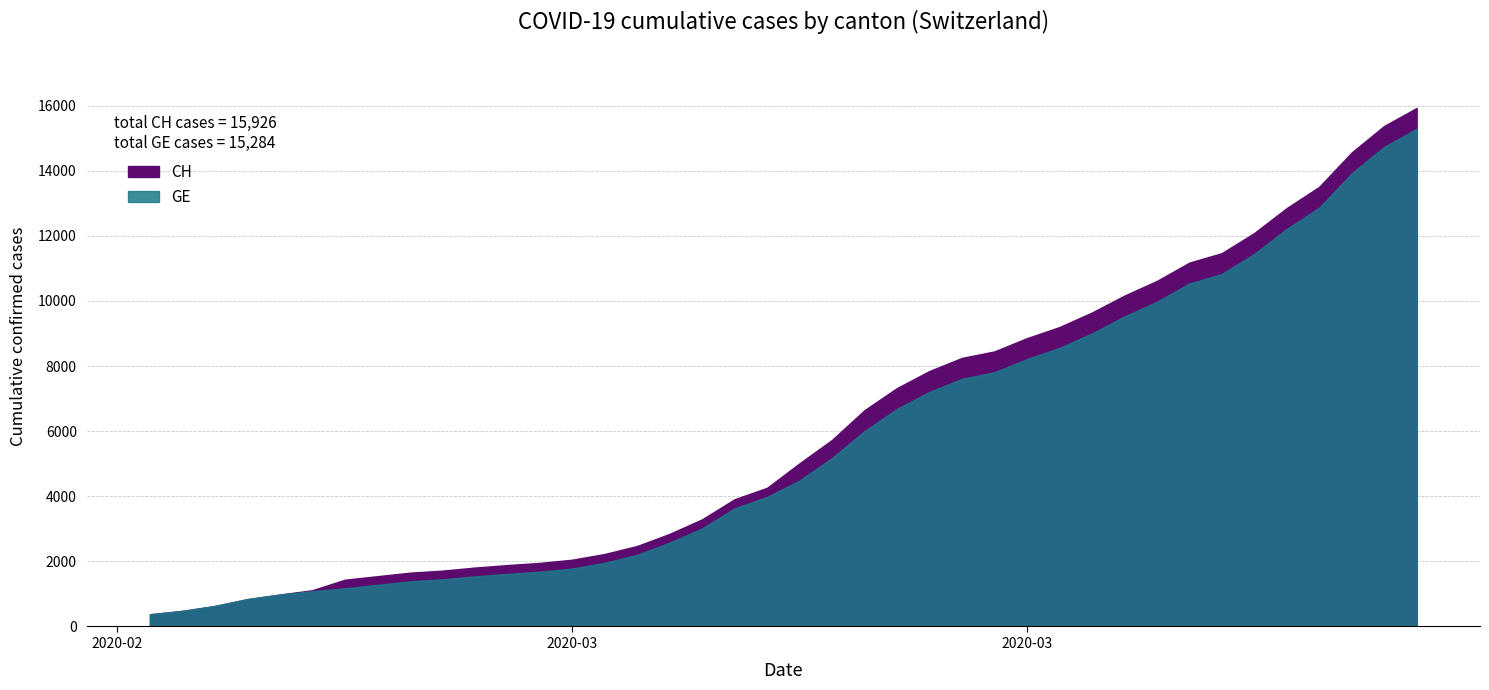

Between 4 and 27, which series saw the biggest shift?

CH